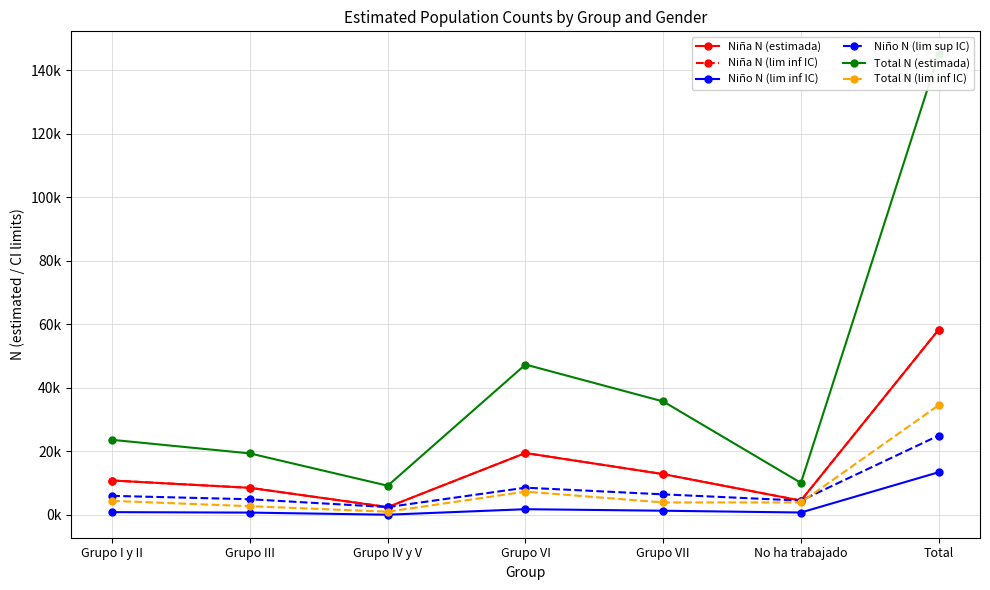

What is the greatest value displayed?

144973